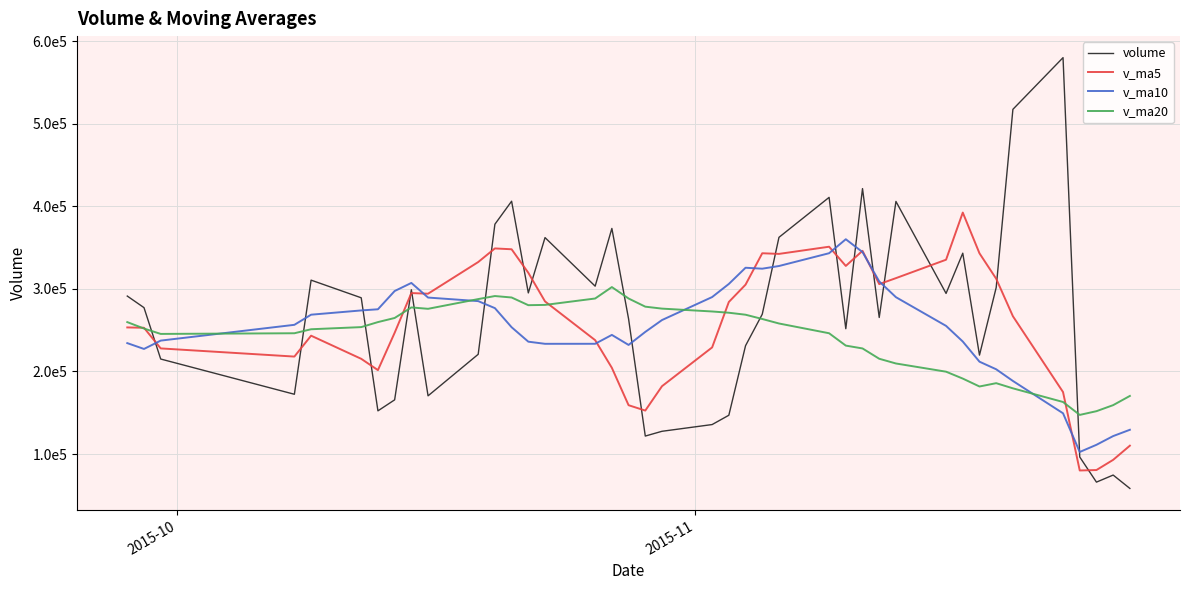

How many values in the v_ma10 series are below 256525?

20